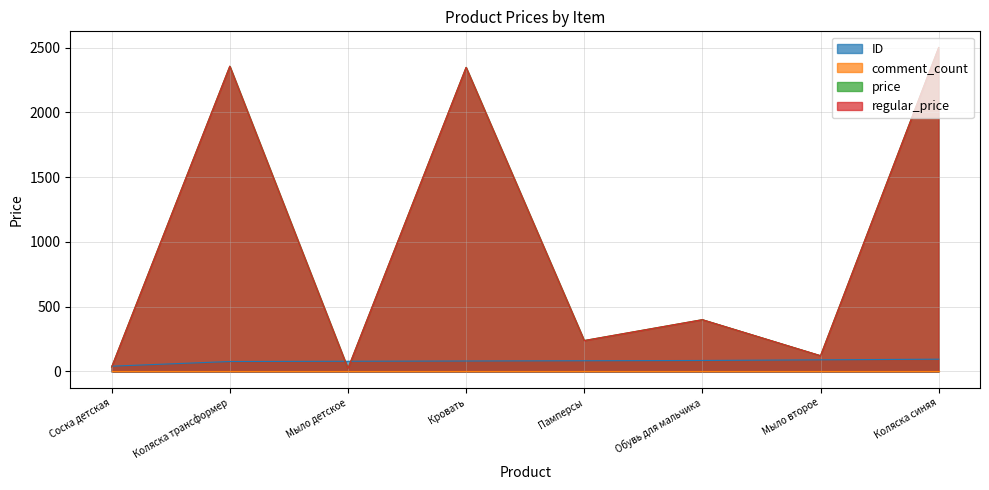

How many values in the regular_price series exceed 400?

3